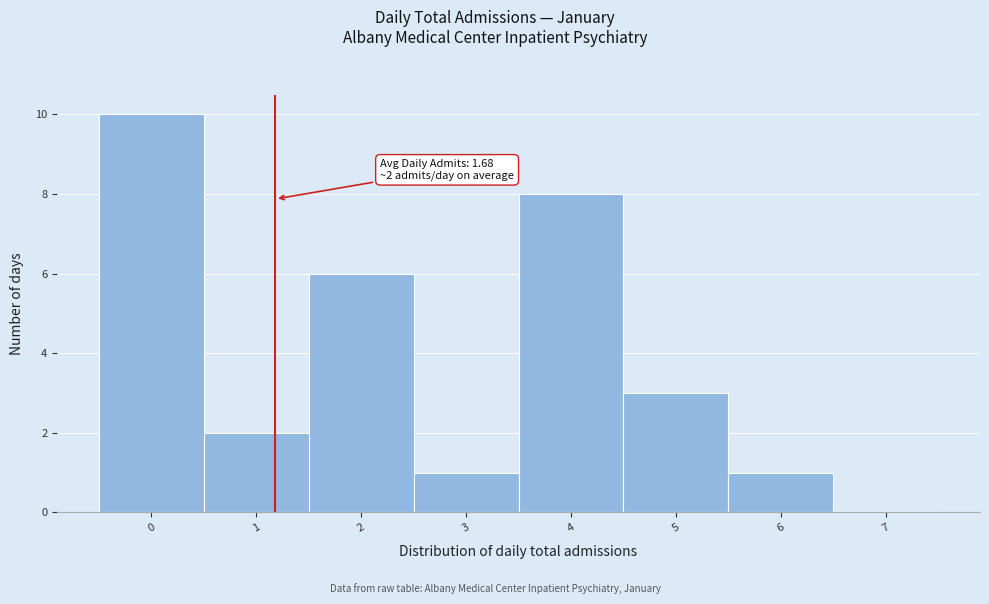

Reading left to right, list all the values displayed in this chart.

0=10	1=2	2=6	3=1	4=8	5=3	6=1	7=0